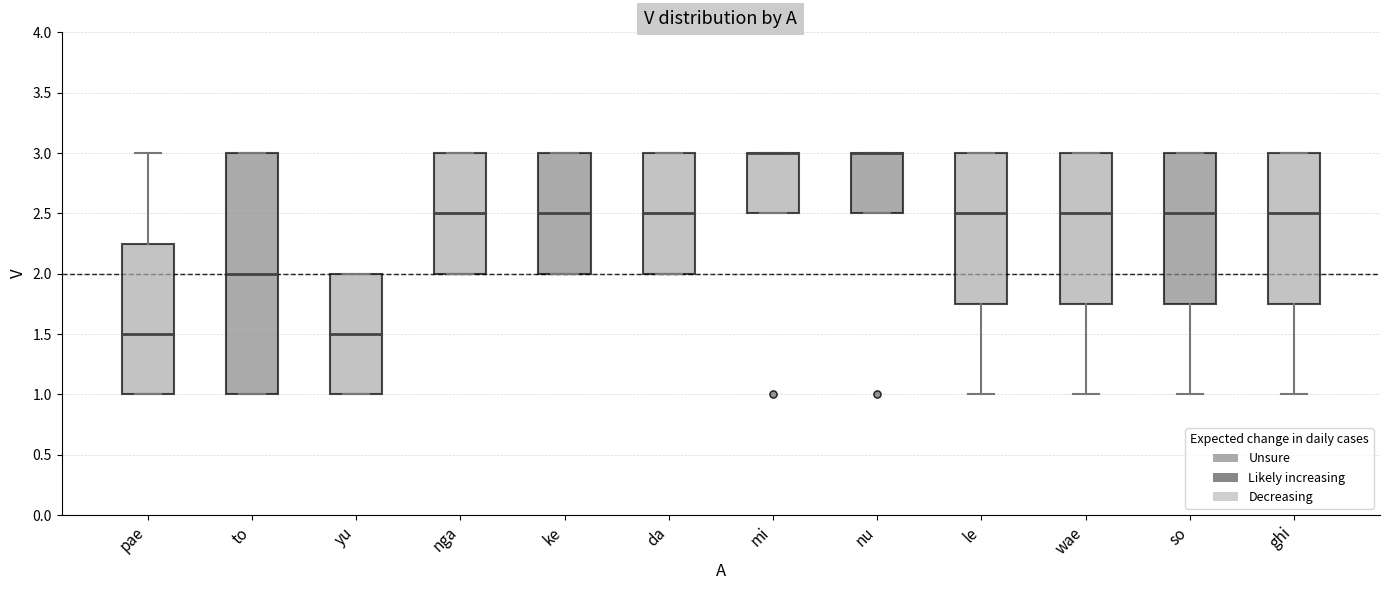

Where is the lower edge of the box for nga on the y-axis? The values are not printed on the chart, so give them approximately, as read against the axis.

2.00